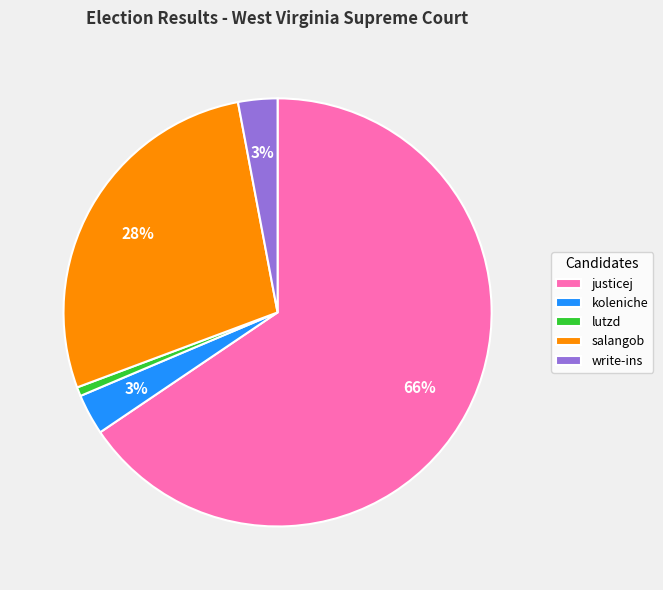

To the nearest percent, what portion does koleniche represent?

3%